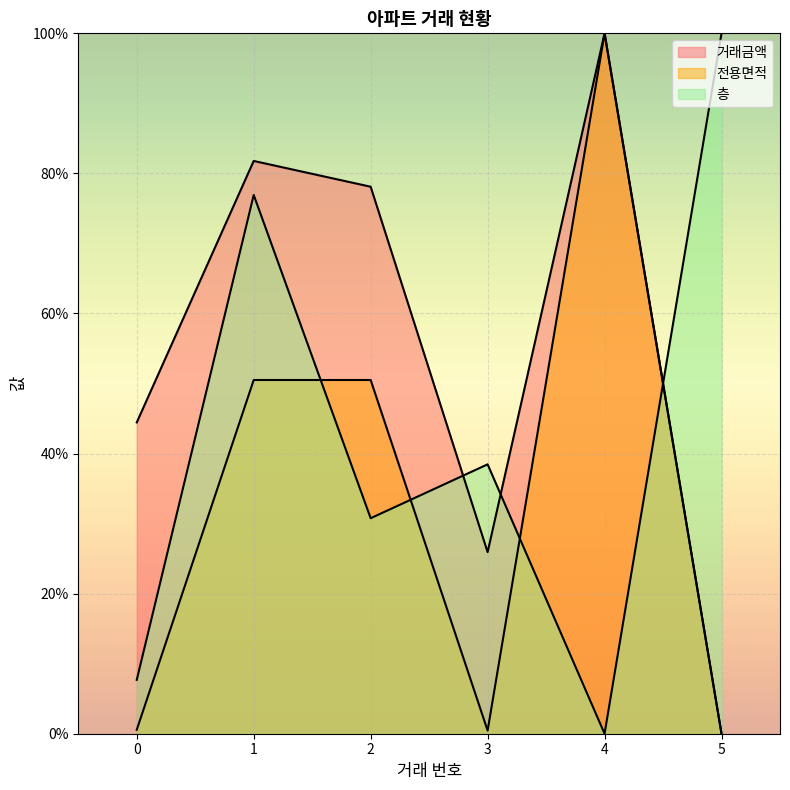

How many lines are shown in the chart?

3